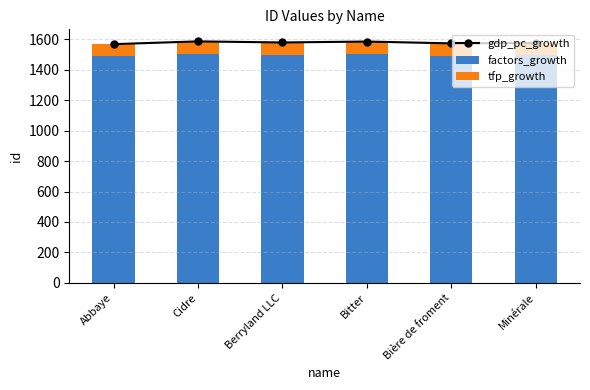

Reading right to left, what are all the values shown in this chart?

gdp_pc_growth: 1576	1574	1586	1580	1587	1569
factors_growth: 1496	1494	1506	1500	1507	1489
tfp_growth: 80	80	80	80	80	80